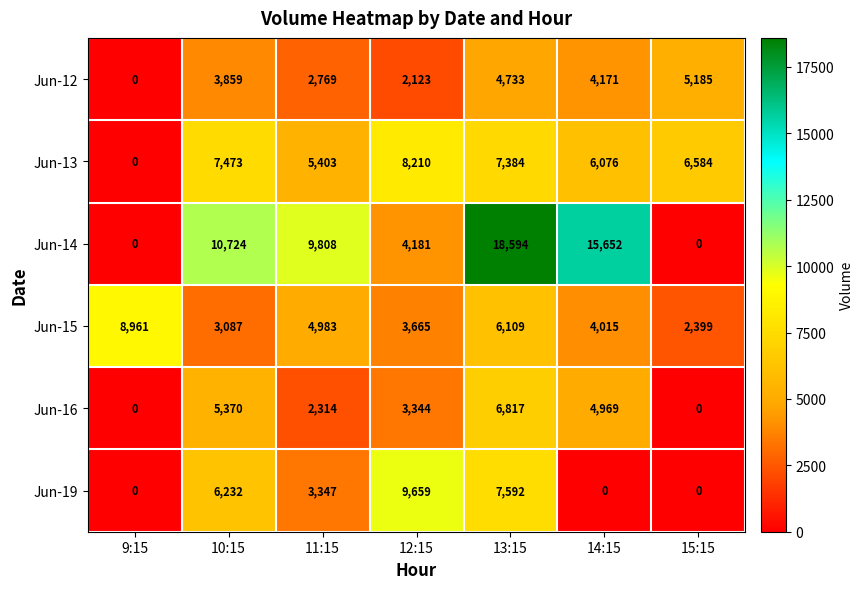

What is the minimum value for Jun-15?

2399